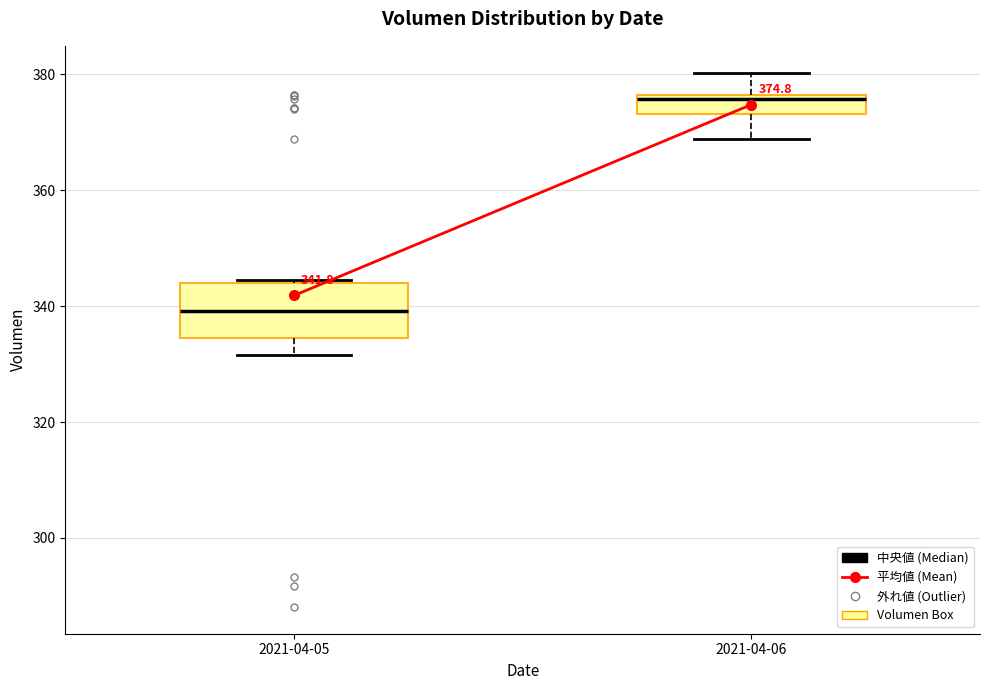

Comparing the boxes themselves (not the whiskers), which one is the tallest?

2021-04-05